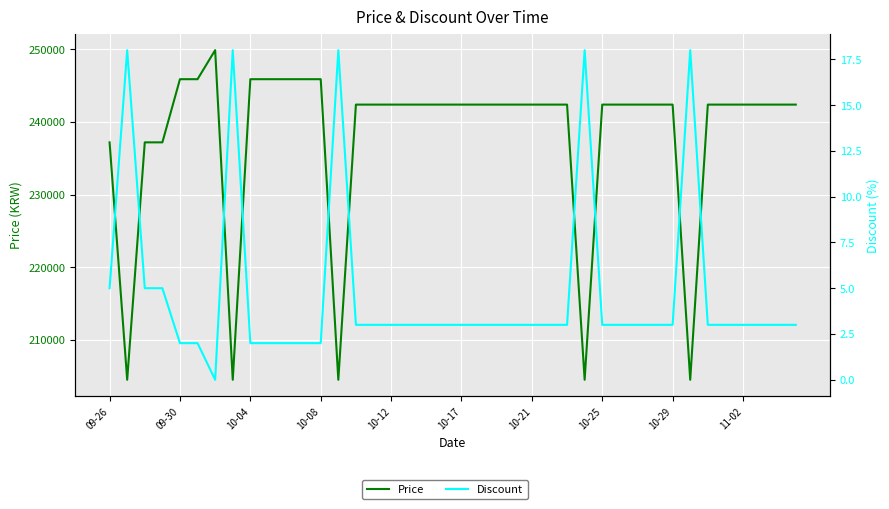

At how many categories does at least one series exceed 72111?

40